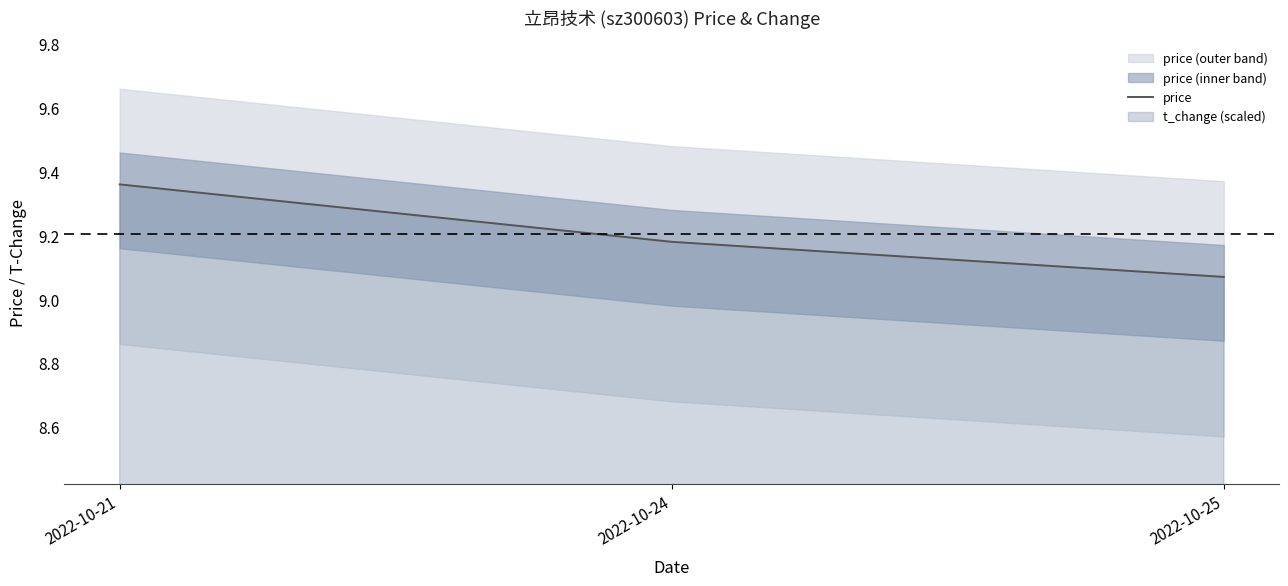

What is the average value?

9.2